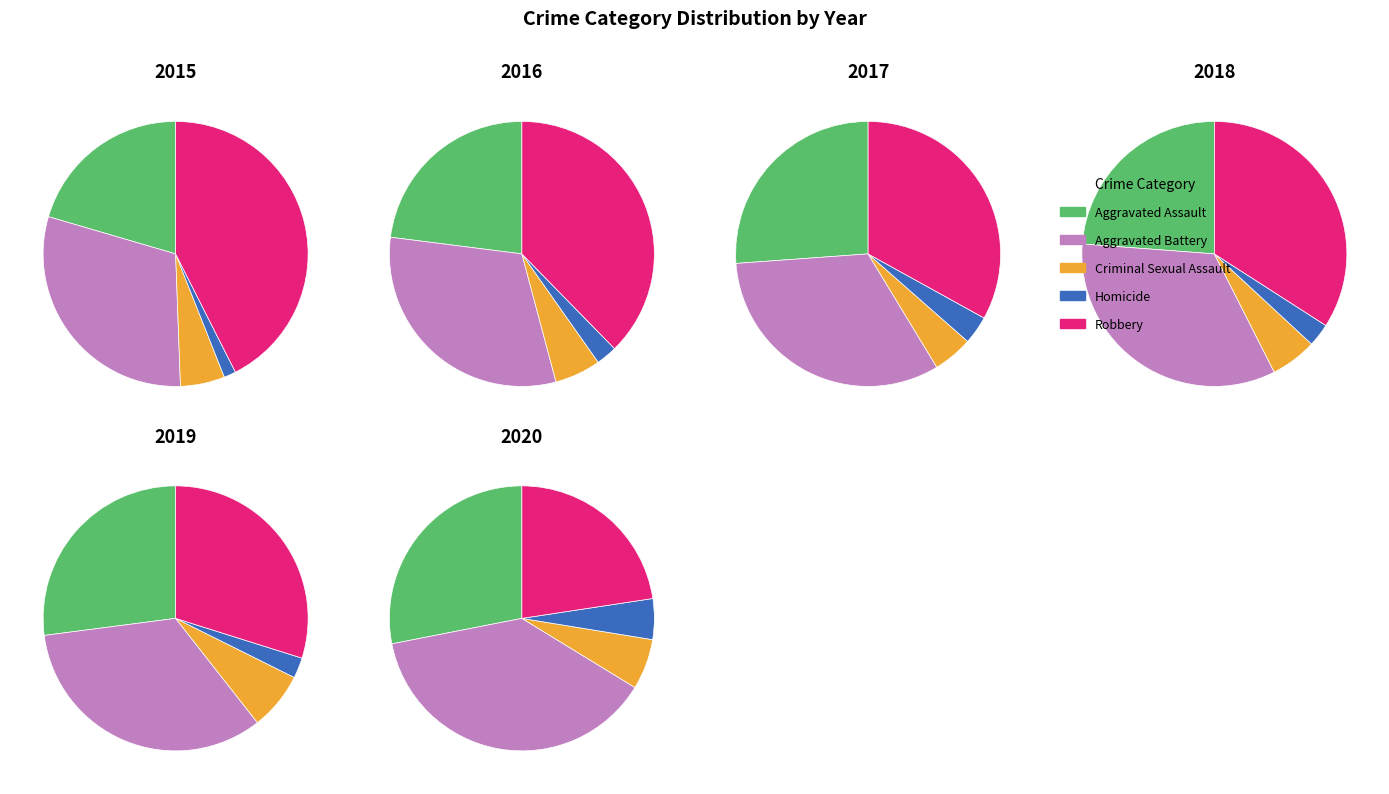

Is there any slice that represents more than half of the pie?

No